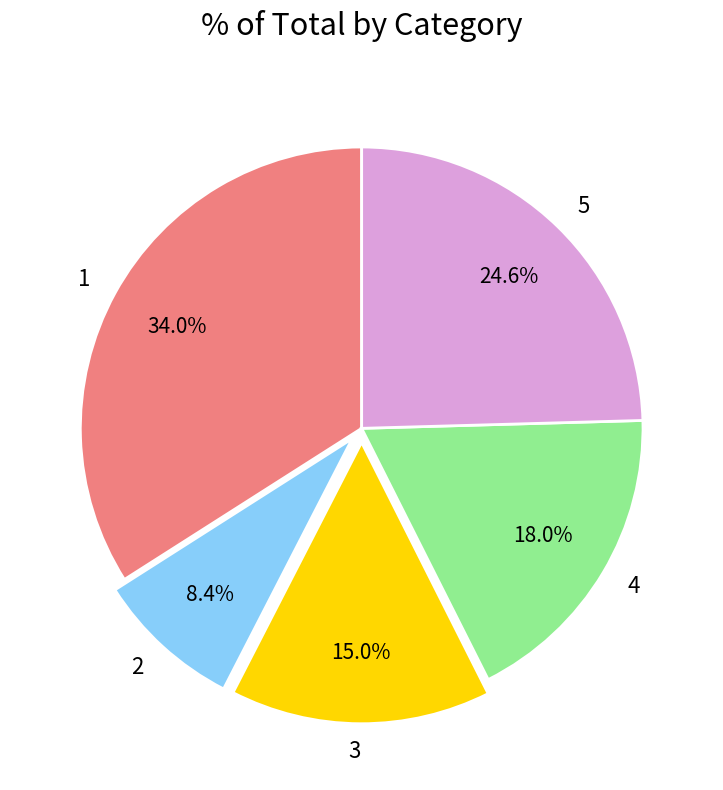

Is the sum of 3 and 4 greater than half?

No